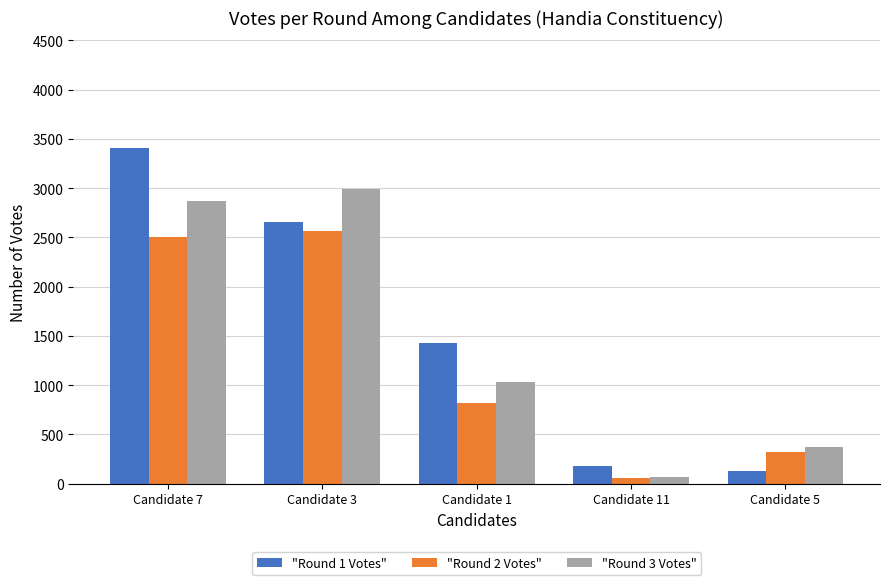

The value of "Round 3 Votes" at Candidate 5 is 375. True or false?

True